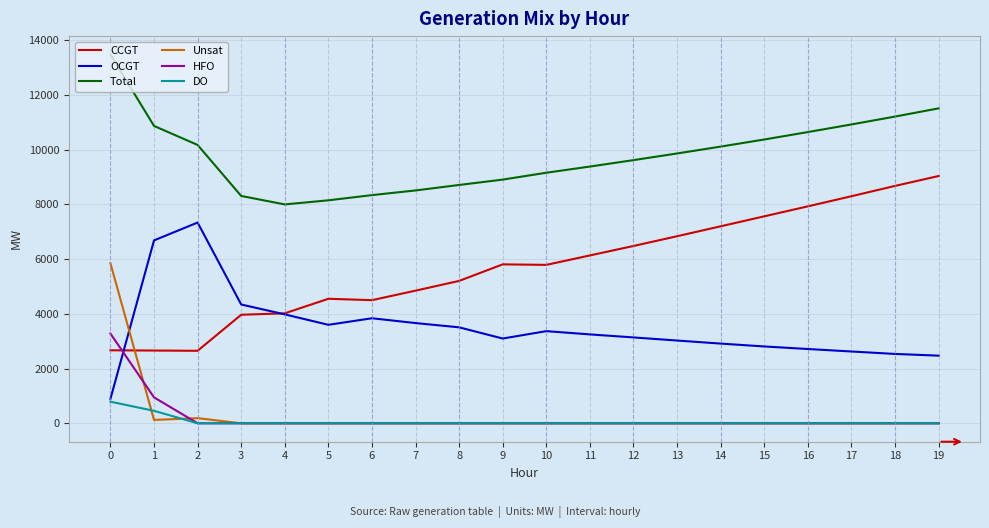

The value of CCGT at 12 is 4215. True or false?

False